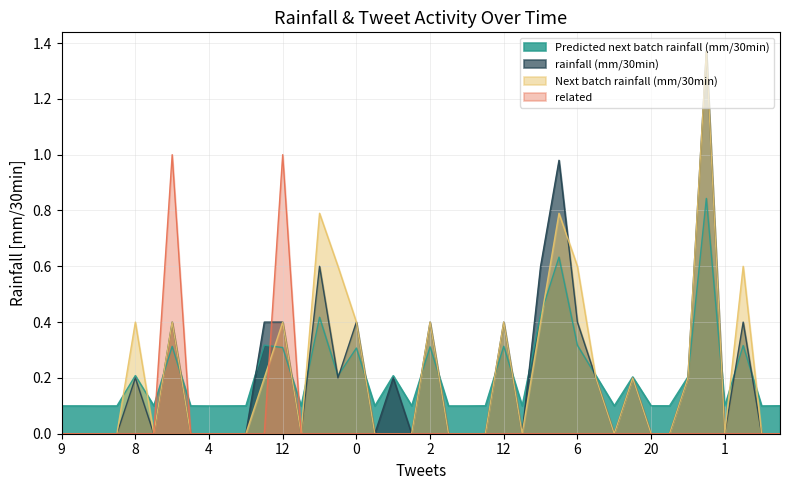

Reading right to left, what are all the values shown in this chart?

Predicted next batch rainfall (mm/30min): 0.1	0.1	0.3	0.1	0.8	0.2	0.1	0.1	0.2	0.1	0.2	0.3	0.6	0.4	0.1	0.3	0.1	0.1	0.1	0.3	0.1	0.2	0.1	0.3	0.2	0.4	0.1	0.3	0.3	0.1	0.1	0.1	0.1	0.3	0.1	0.2	0.1	0.1	0.1	0.1
rainfall (mm/30min): 0.0	0.0	0.4	0.0	1.4	0.2	0.0	0.0	0.2	0.0	0.2	0.4	1.0	0.6	0.0	0.4	0.0	0.0	0.0	0.4	0.0	0.2	0.0	0.4	0.2	0.6	0.0	0.4	0.4	0.0	0.0	0.0	0.0	0.4	0.0	0.2	0.0	0.0	0.0	0.0
Next batch rainfall (mm/30min): 0.0	0.0	0.6	0.0	1.4	0.2	0.0	0.0	0.2	0.0	0.2	0.6	0.8	0.4	0.0	0.4	0.0	0.0	0.0	0.4	0.0	0.0	0.0	0.4	0.6	0.8	0.0	0.4	0.2	0.0	0.0	0.0	0.0	0.4	0.0	0.4	0.0	0.0	0.0	0.0
related: 0.0	0.0	0.0	0.0	0.0	0.0	0.0	0.0	0.0	0.0	0.0	0.0	0.0	0.0	0.0	0.0	0.0	0.0	0.0	0.0	0.0	0.0	0.0	0.0	0.0	0.0	0.0	1.0	0.0	0.0	0.0	0.0	0.0	1.0	0.0	0.0	0.0	0.0	0.0	0.0